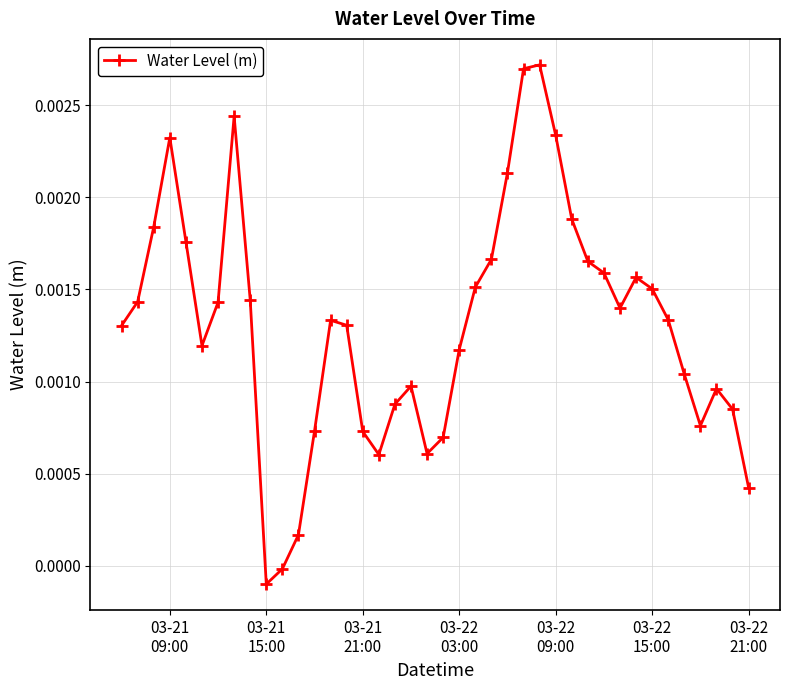

How many data points are less than 0?

2